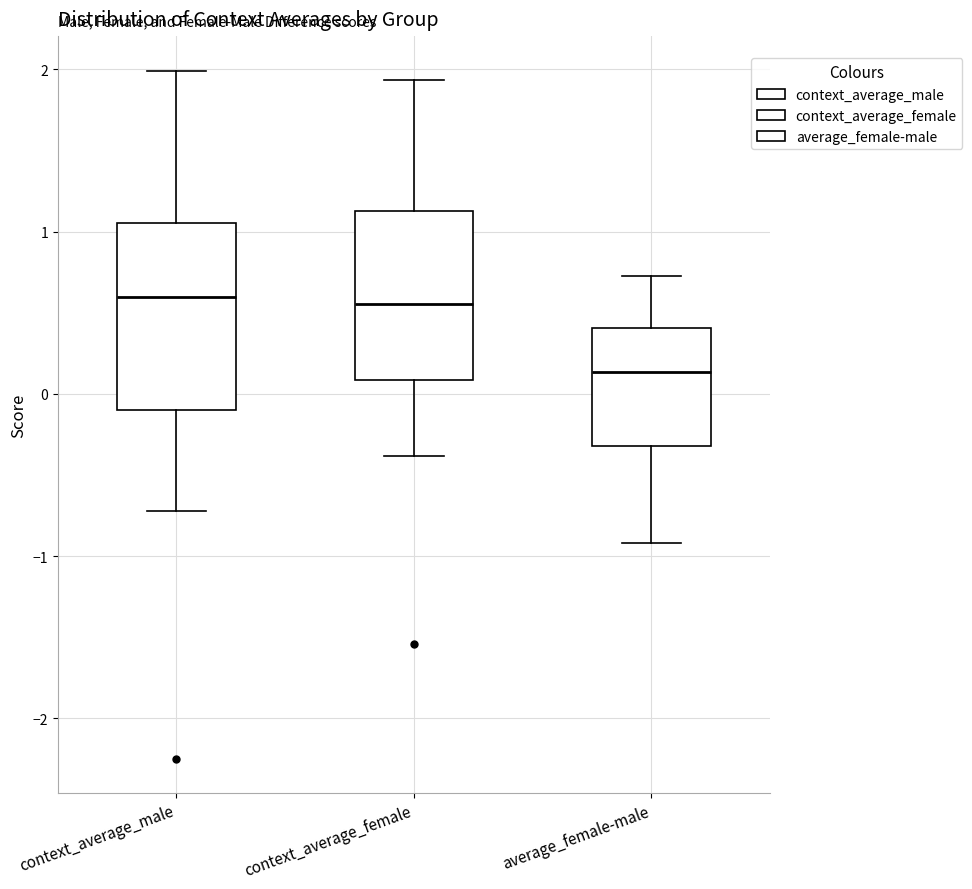

Where is the upper edge of the box for context_average_male on the y-axis? The values are not printed on the chart, so give them approximately, as read against the axis.

1.1